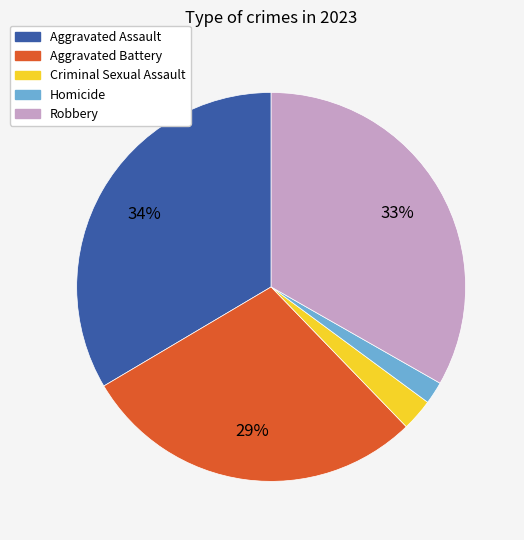

Is it true that Criminal Sexual Assault is 3% of the pie?

True